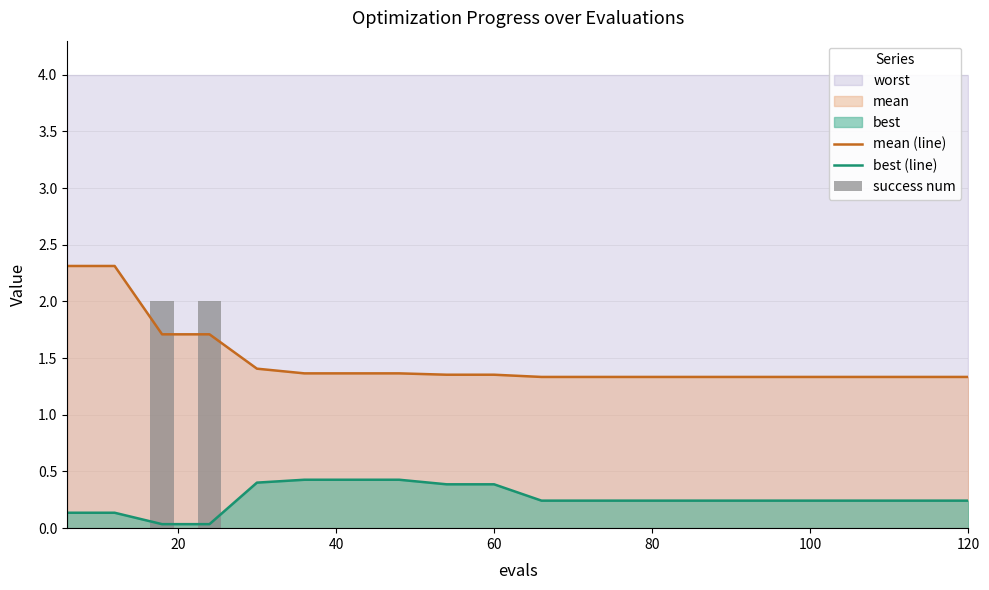

True or false: best (line) and mean (line) cross at least once.

False